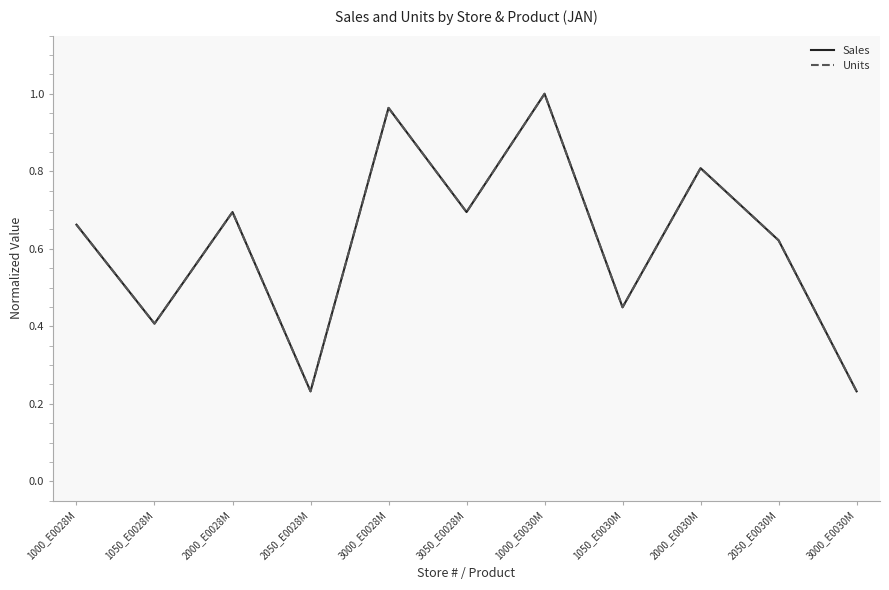

At which category does the chart reach its peak across all series?

1000_E0030M